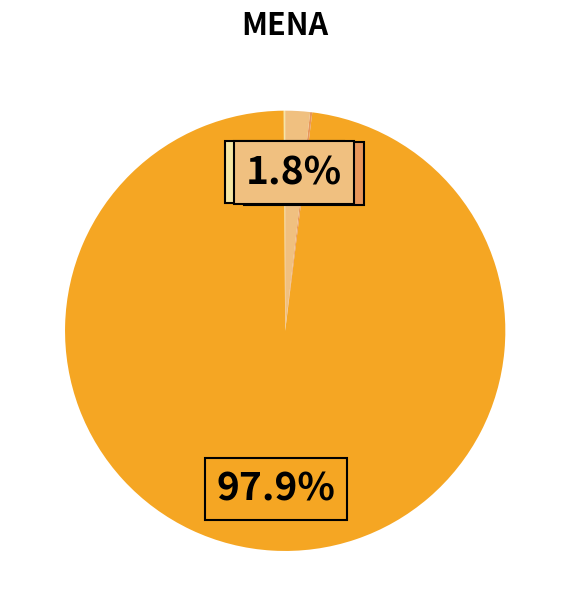

Does any single category account for the majority?

Yes